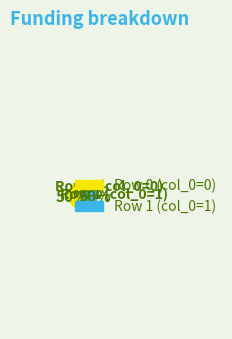

How many slices are in this pie chart?

2